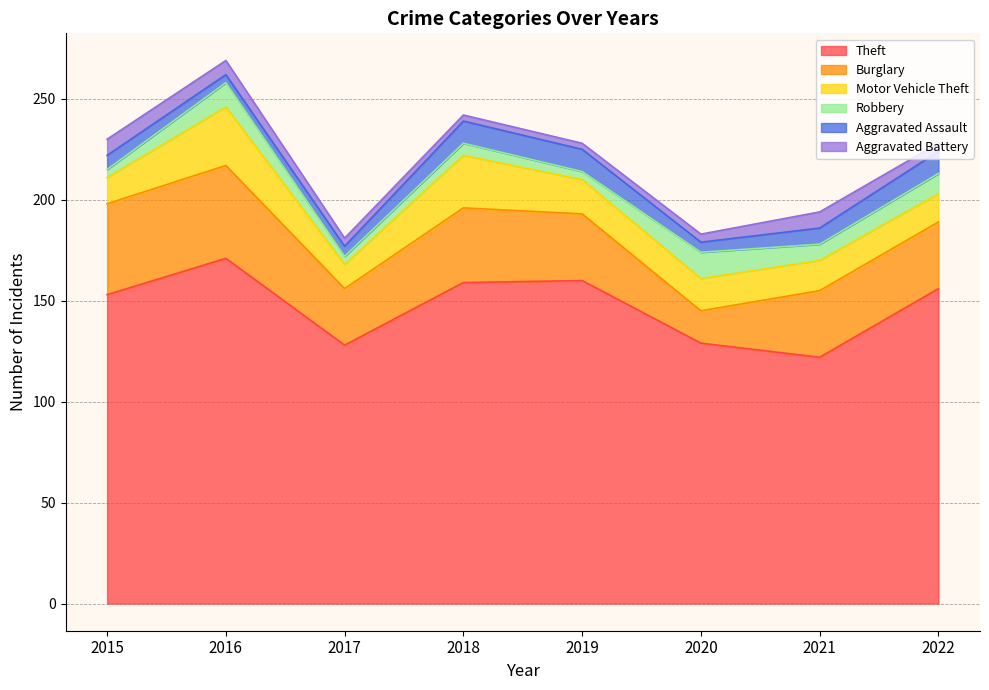

What are all the series names shown in the legend?

Theft, Burglary, Motor Vehicle Theft, Robbery, Aggravated Assault, Aggravated Battery